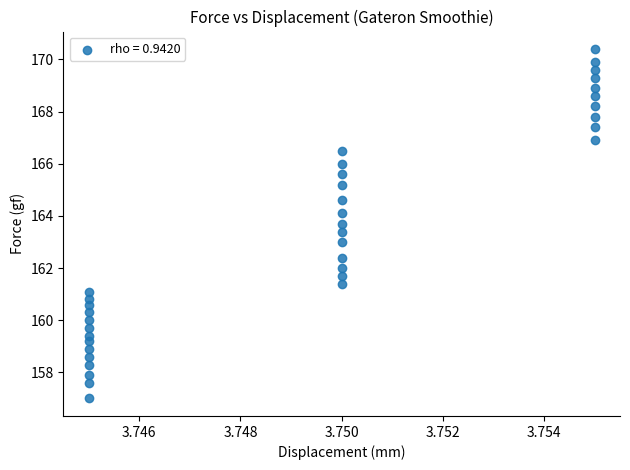

What is the range of Y values (max minus min)?

13.4